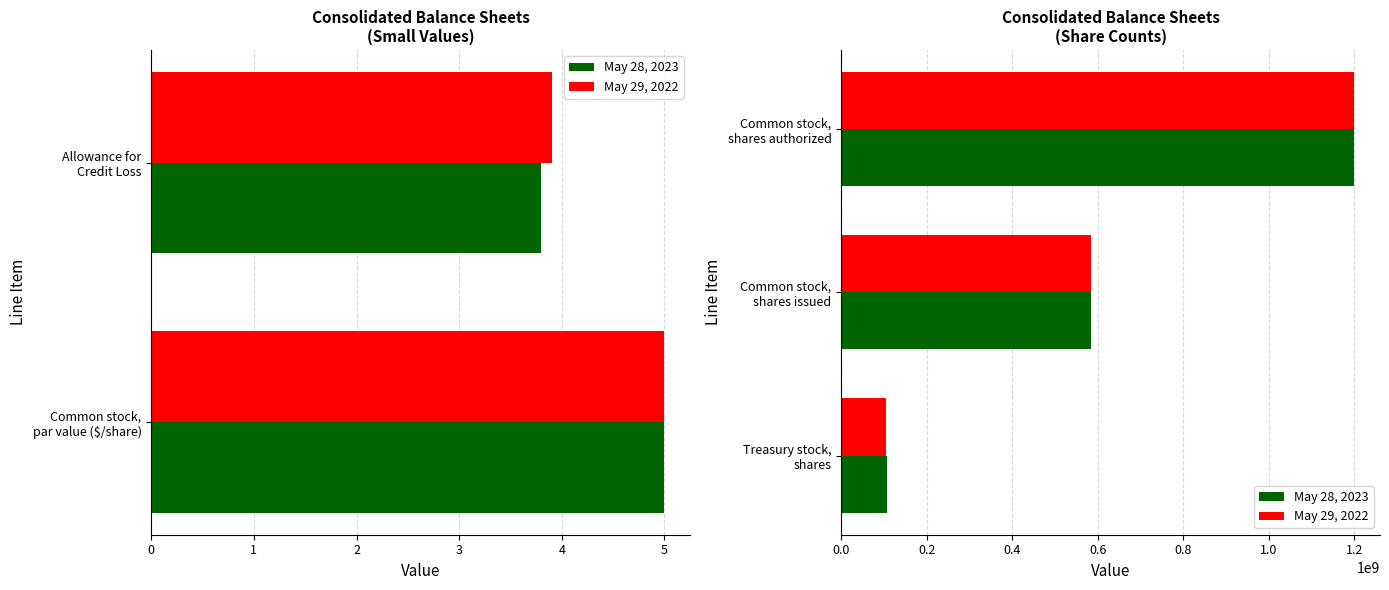

Does the chart contain any negative values?

No